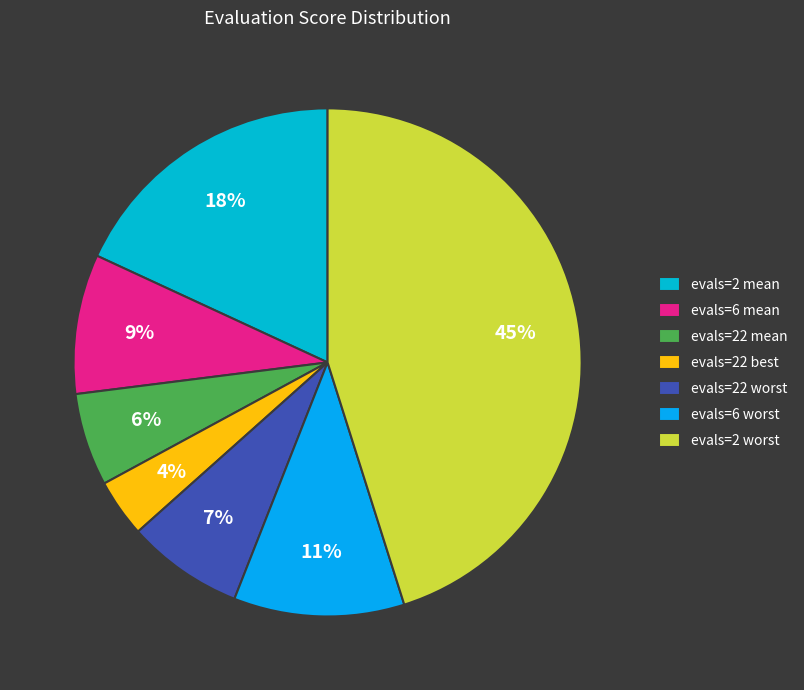

How much of the chart is everything except evals=6 mean?

91.1%